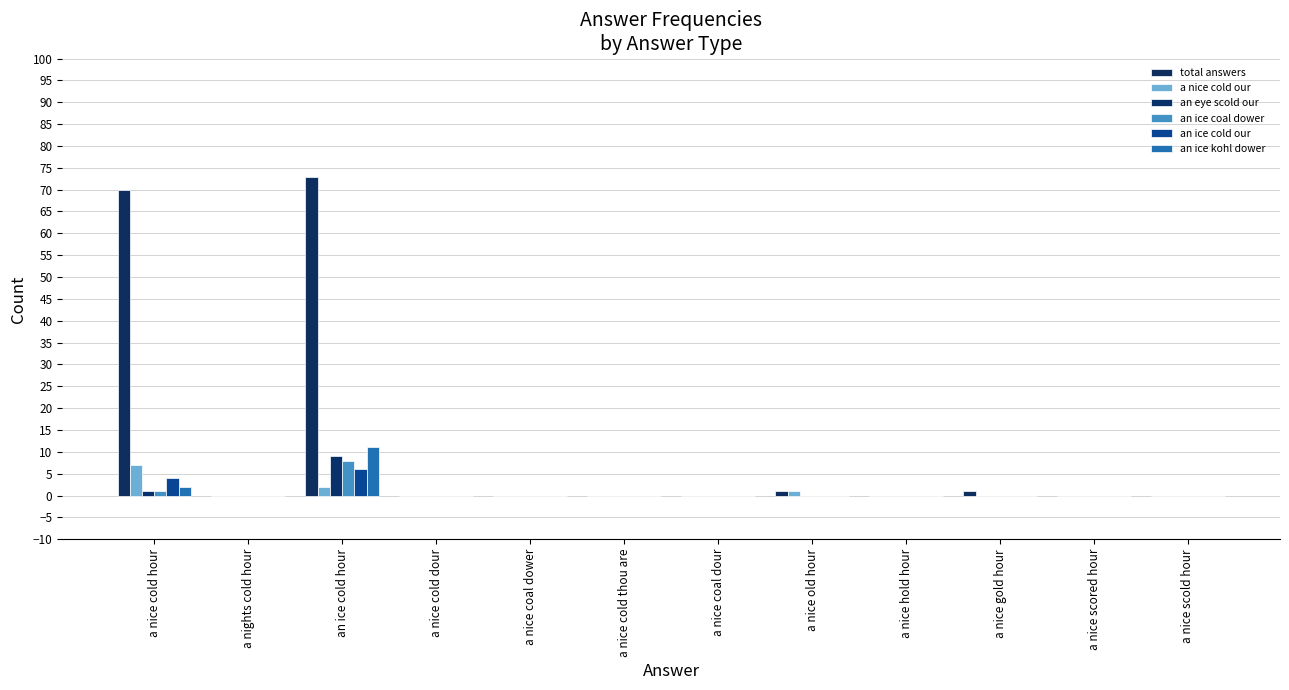

How many series are shown in this chart?

6